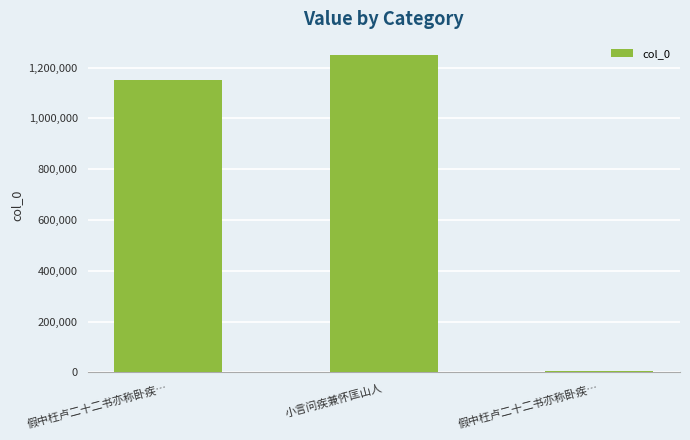

What is the difference between the values at 假中枉卢二十二书亦称卧疾… and 小言问疾兼怀匡山人?

1244276